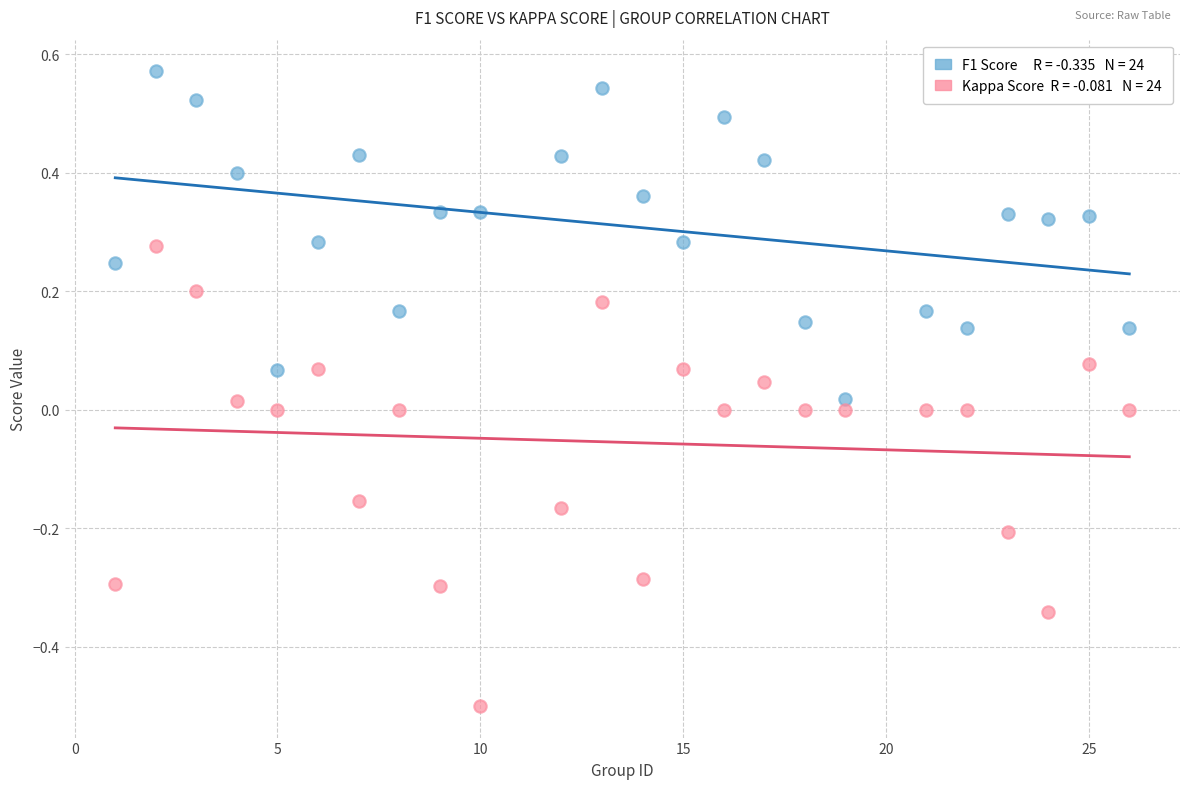

Across all data points, what is the range of X values (max minus min)?

25.0